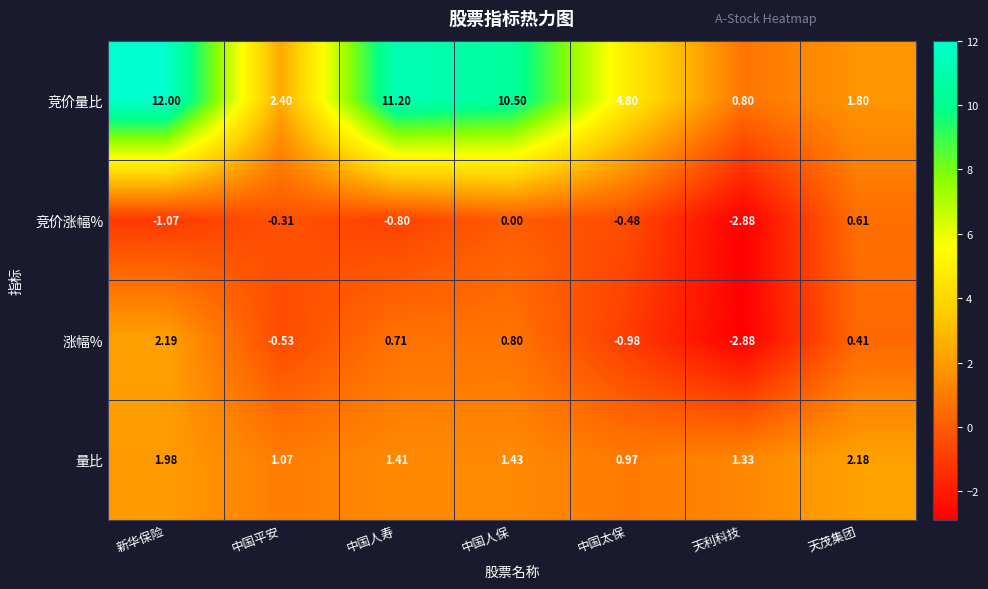

At which category does the chart reach its minimum across all series?

天利科技